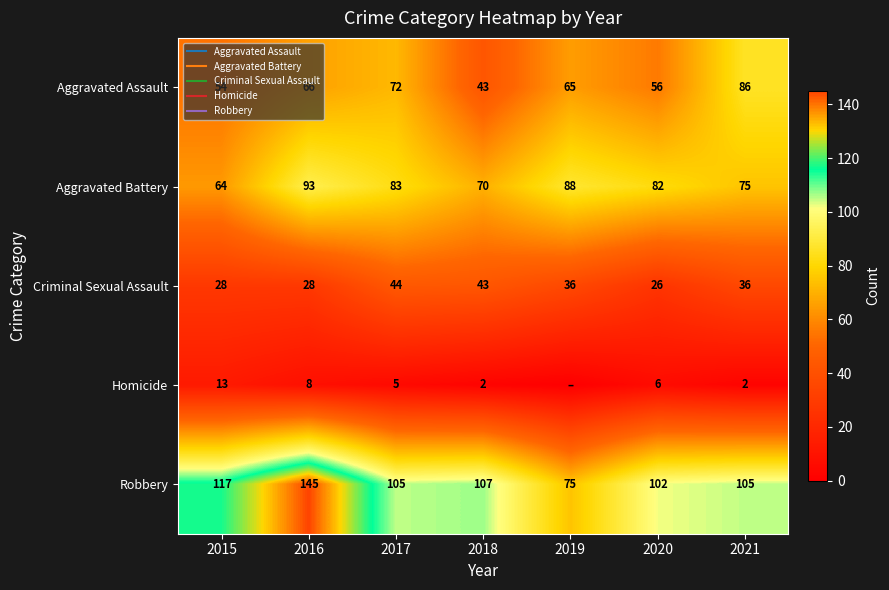

At which label does Aggravated Battery first exceed 82?

2016